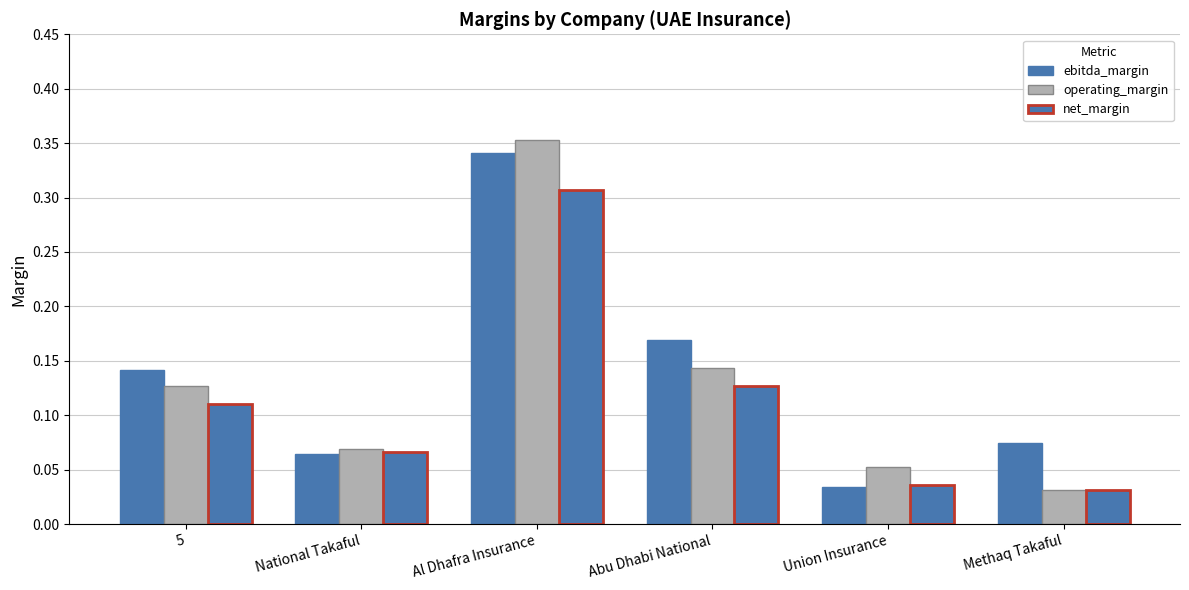

At which category does the chart reach its minimum across all series?

Methaq Takaful